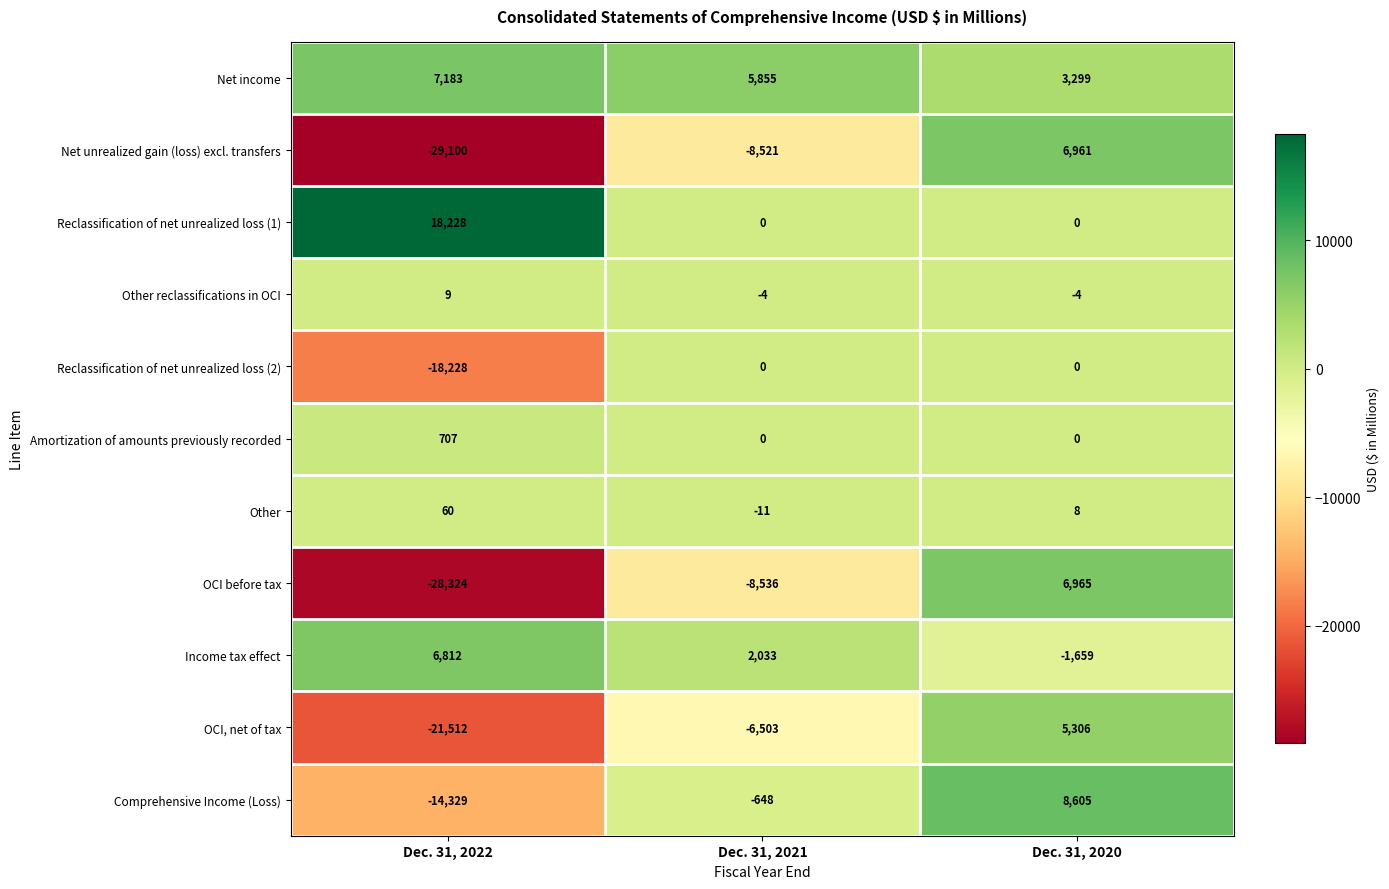

The value of Net unrealized gain (loss) excl. transfers at Dec. 31, 2020 is 3246. True or false?

False